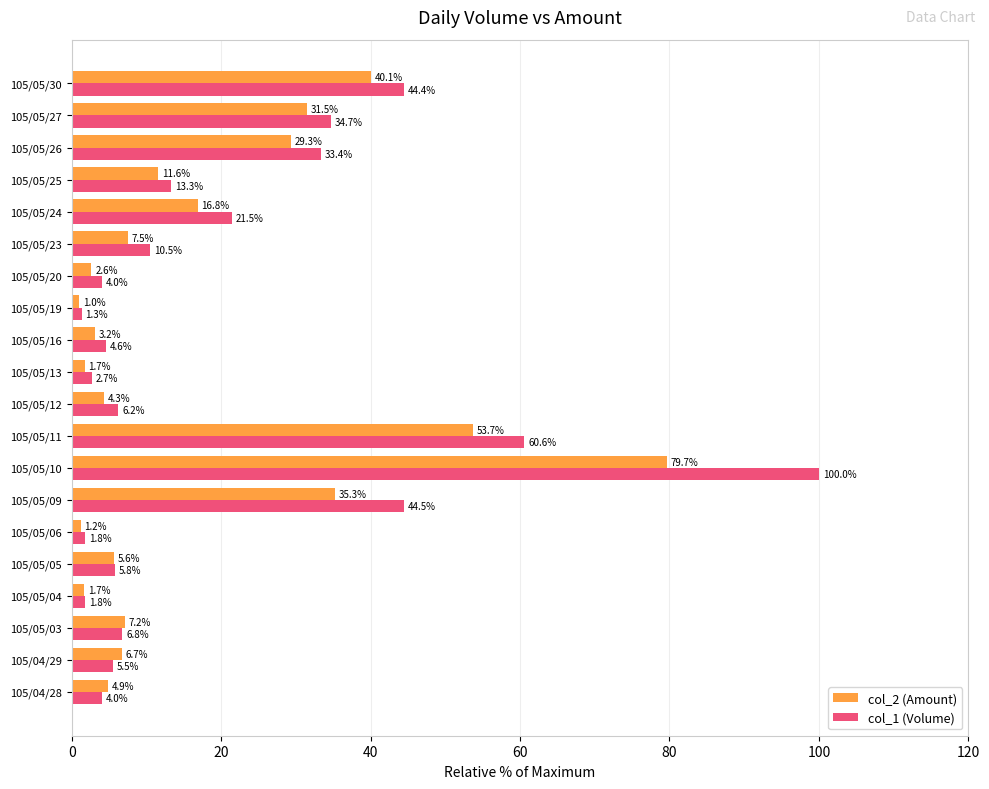

At which category is the sum across all series the highest?

105/05/10